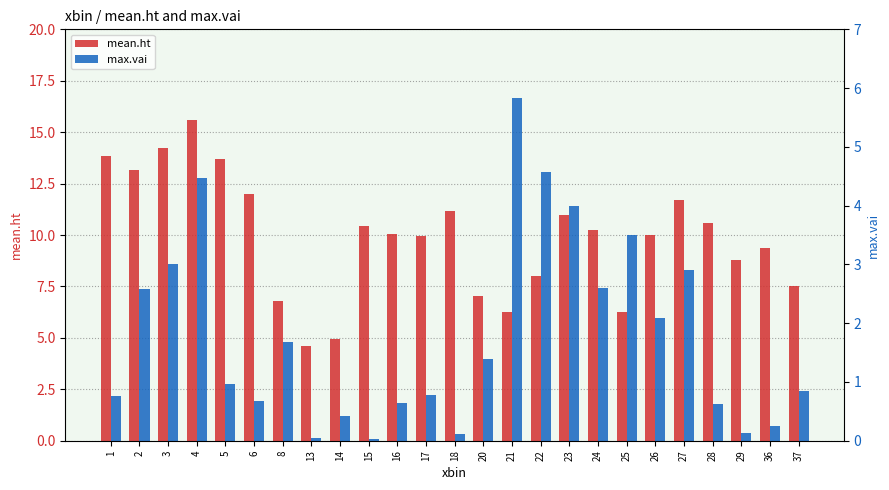

Rank the series by their maximum value, from highest to lowest.

mean.ht, max.vai